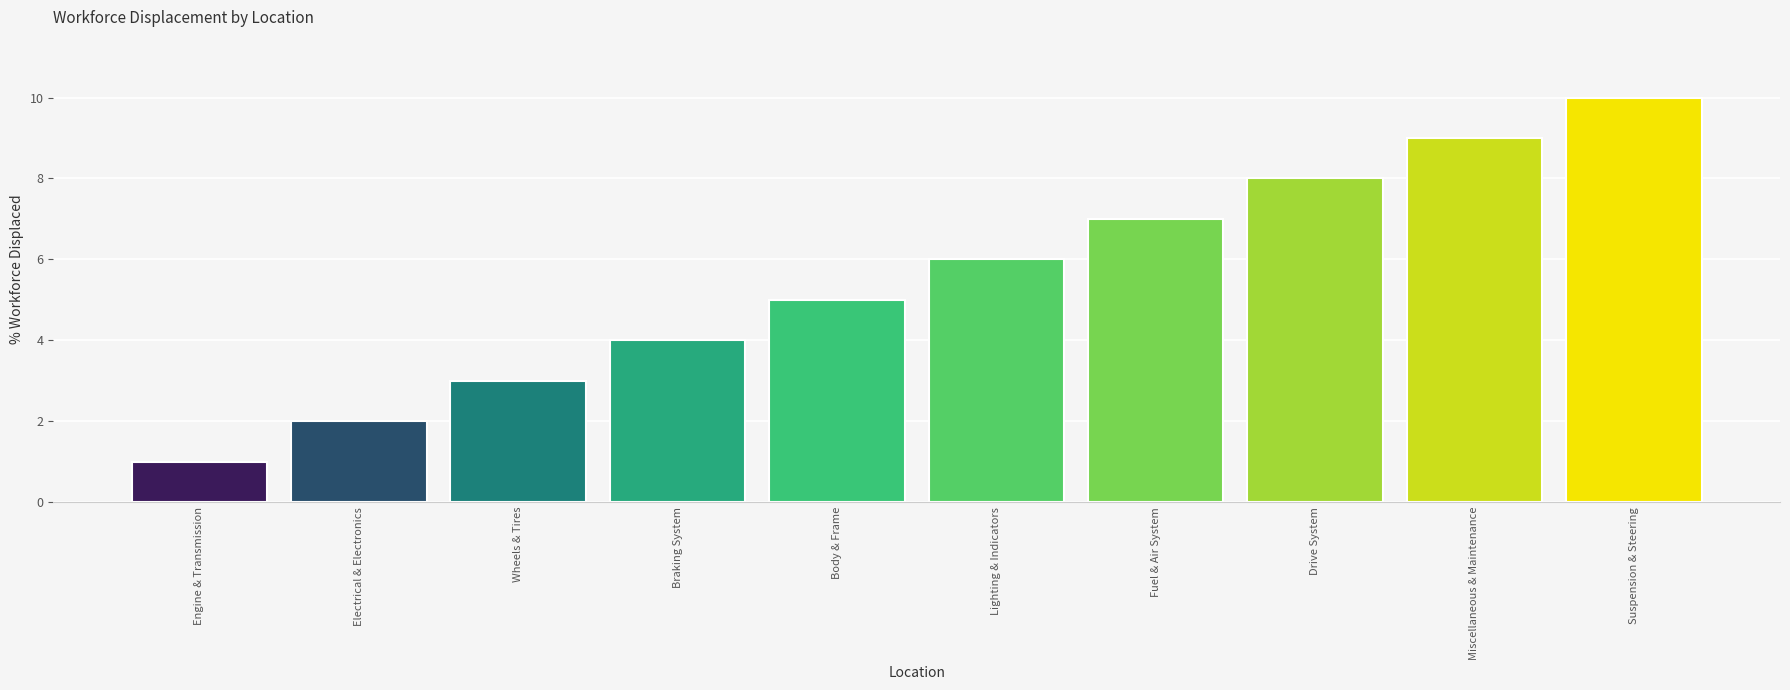

What is the sum of all values?

55